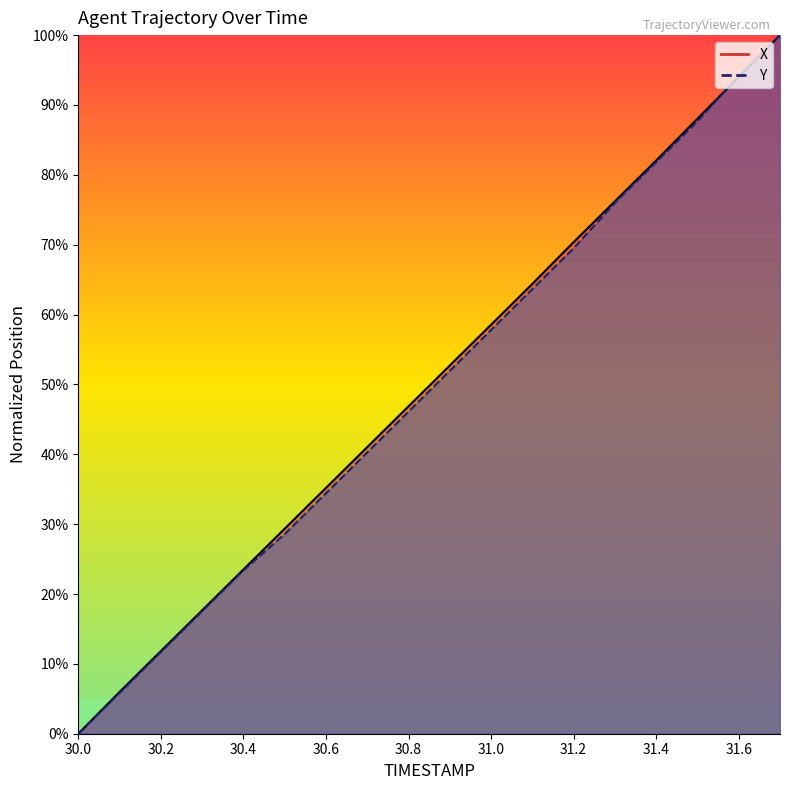

What is the label of the 16th point from the left?

31.5